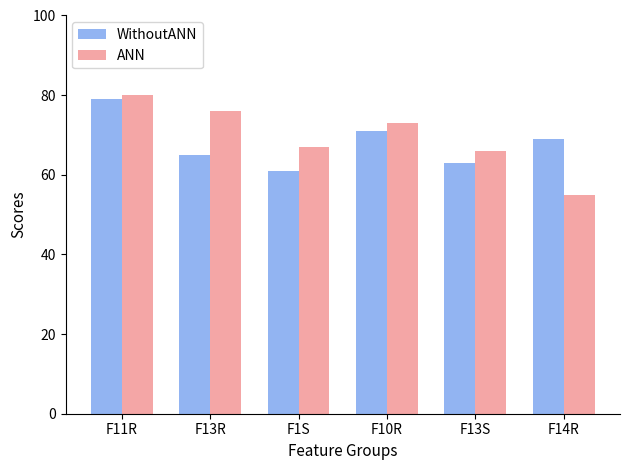

How many bars are there in each group?

2